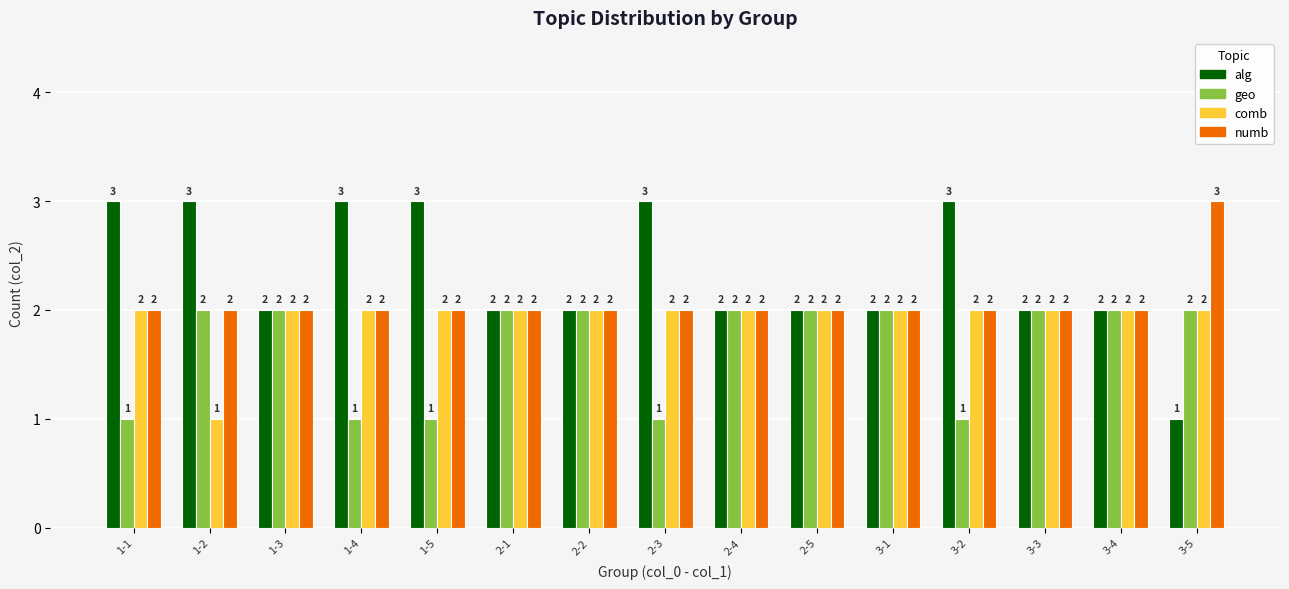

Reading left to right, transcribe all the data shown in this chart.

alg: 3	3	2	3	3	2	2	3	2	2	2	3	2	2	1
geo: 1	2	2	1	1	2	2	1	2	2	2	1	2	2	2
comb: 2	1	2	2	2	2	2	2	2	2	2	2	2	2	2
numb: 2	2	2	2	2	2	2	2	2	2	2	2	2	2	3